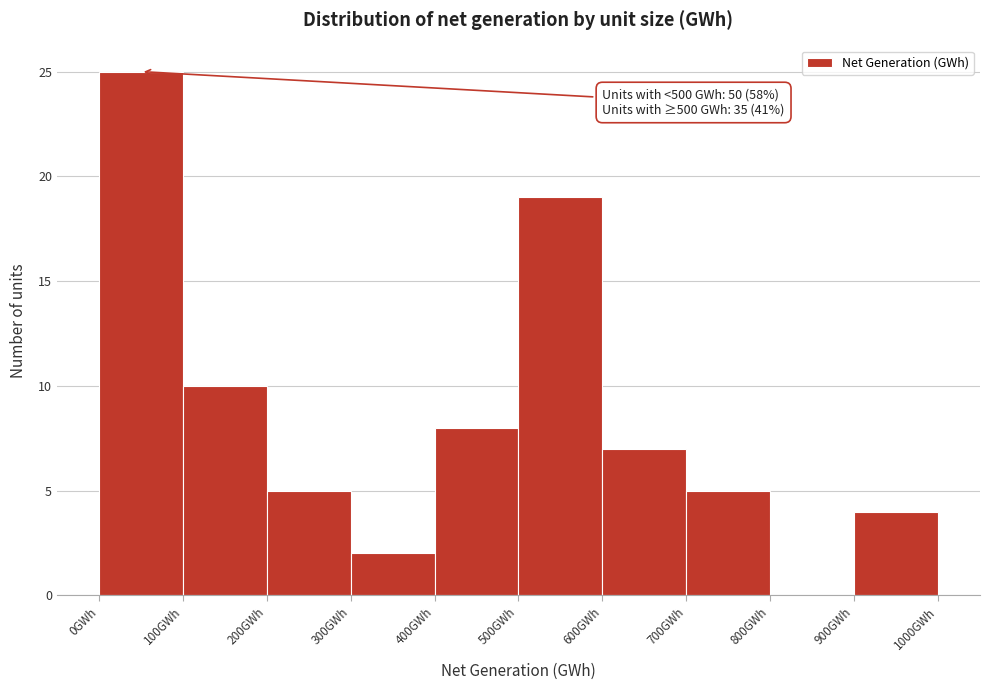

Over which range of the x-axis is the bar tallest?

0 to 100